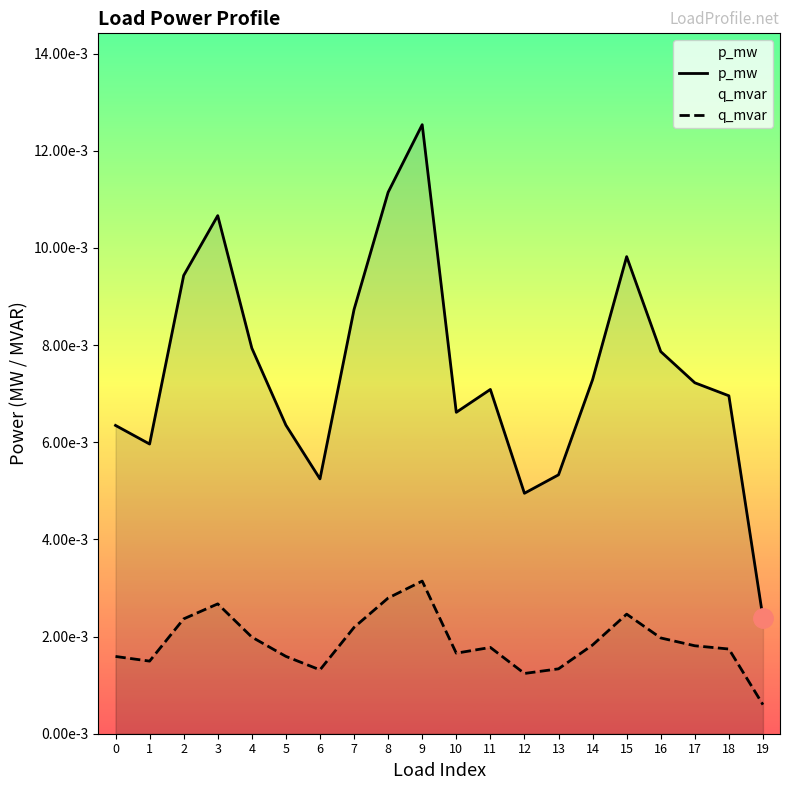

What are all the series names shown in the legend?

p_mw, q_mvar